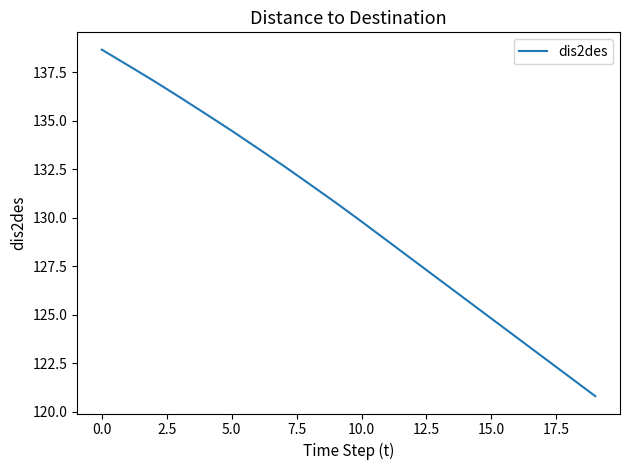

Does the chart have visible grid lines?

No